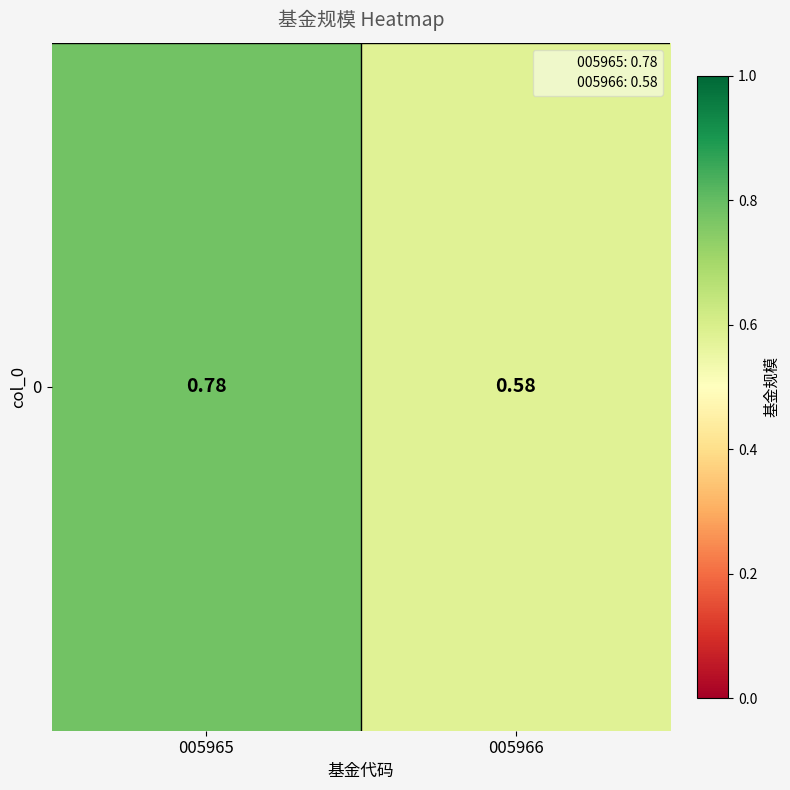

Where is the data nearest to the value 0?

005966